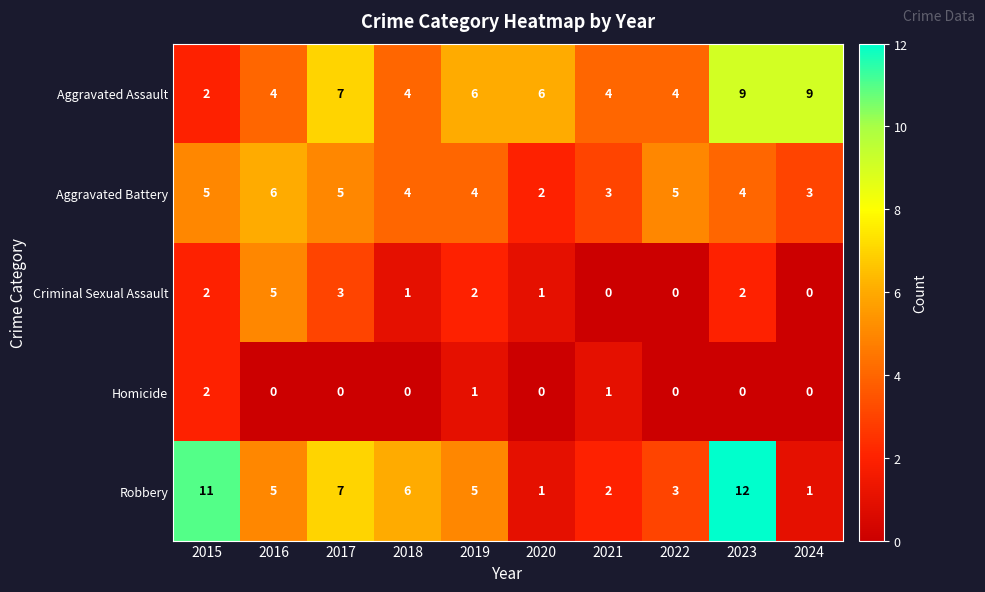

How many data points does each series have?

10